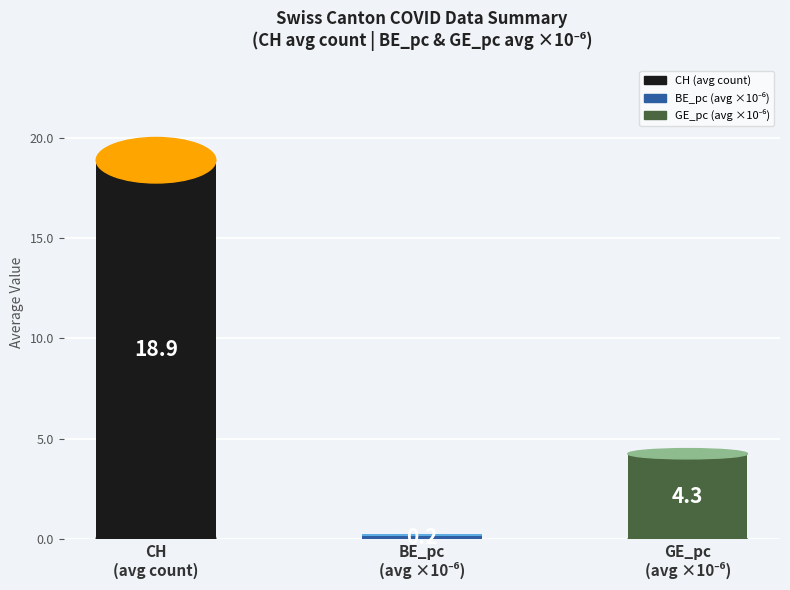

Count the number of values greater than 4.

2